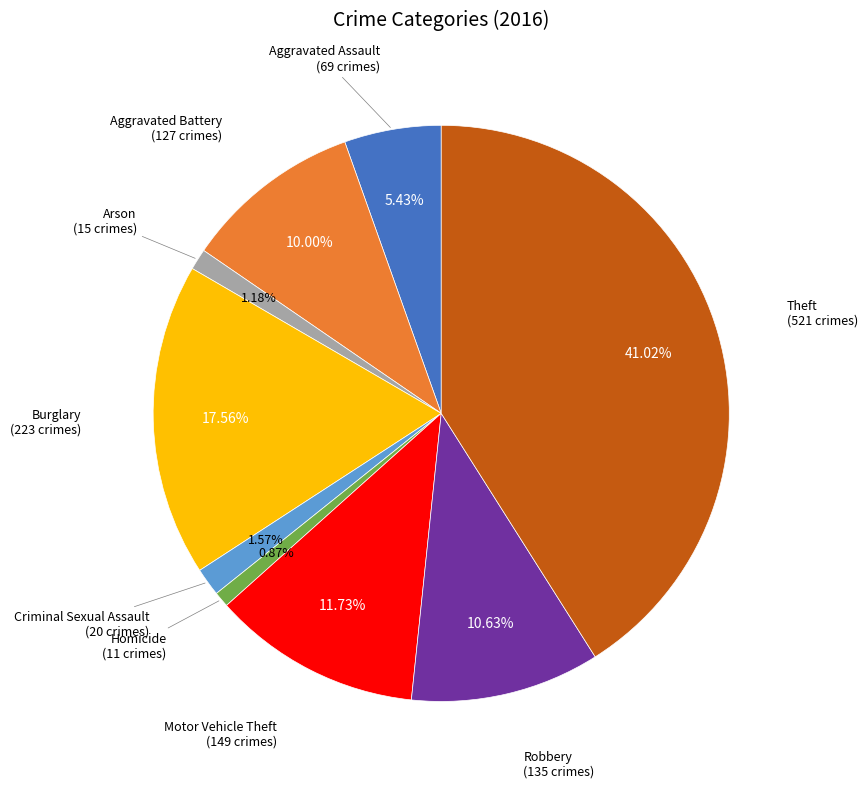

Is there any slice that represents more than half of the pie?

No